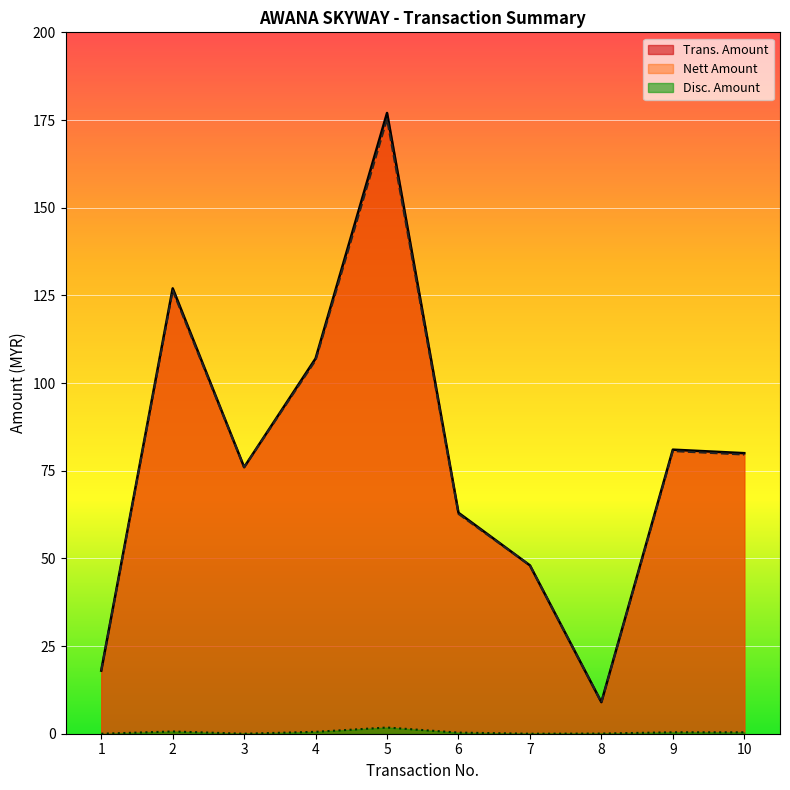

What is the spread (max minus min) of values at 1?

18.0